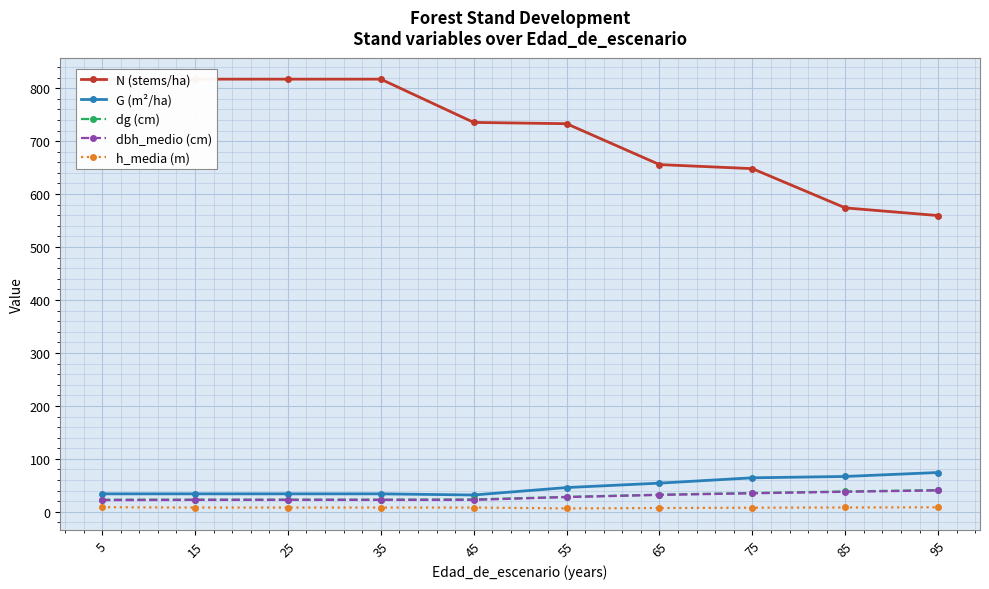

Reading left to right, transcribe all the data shown in this chart.

N (stems/ha): 817.0	817.0	817.0	817.0	735.3	732.9	655.7	648.0	573.9	559.4
G (m²/ha): 34.0	34.0	34.0	34.0	31.8	45.8	54.2	64.2	66.8	74.3
dg (cm): 23.0	23.0	23.0	23.0	23.4	28.2	32.4	35.5	38.5	41.1
dbh_medio (cm): 22.1	22.6	22.6	22.6	22.6	27.8	31.9	35.0	37.8	40.4
h_media (m): 8.7	8.1	8.1	8.1	8.1	6.4	7.2	7.8	8.2	8.6